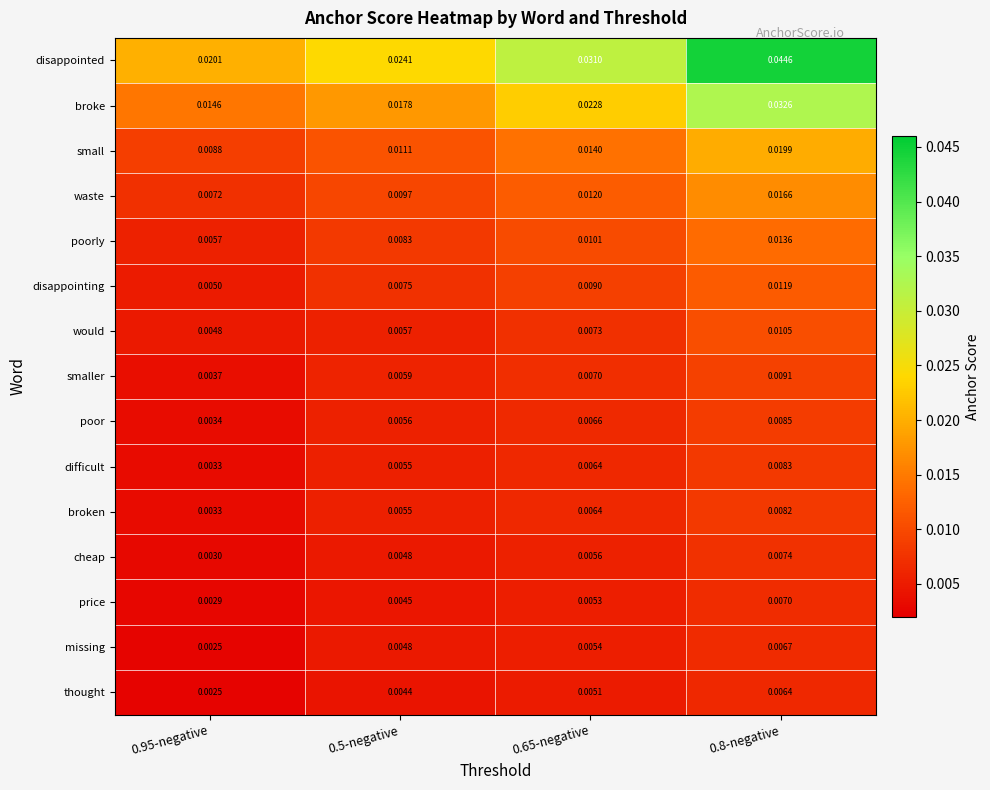

Which label corresponds to the largest value in the chart?

0.8-negative